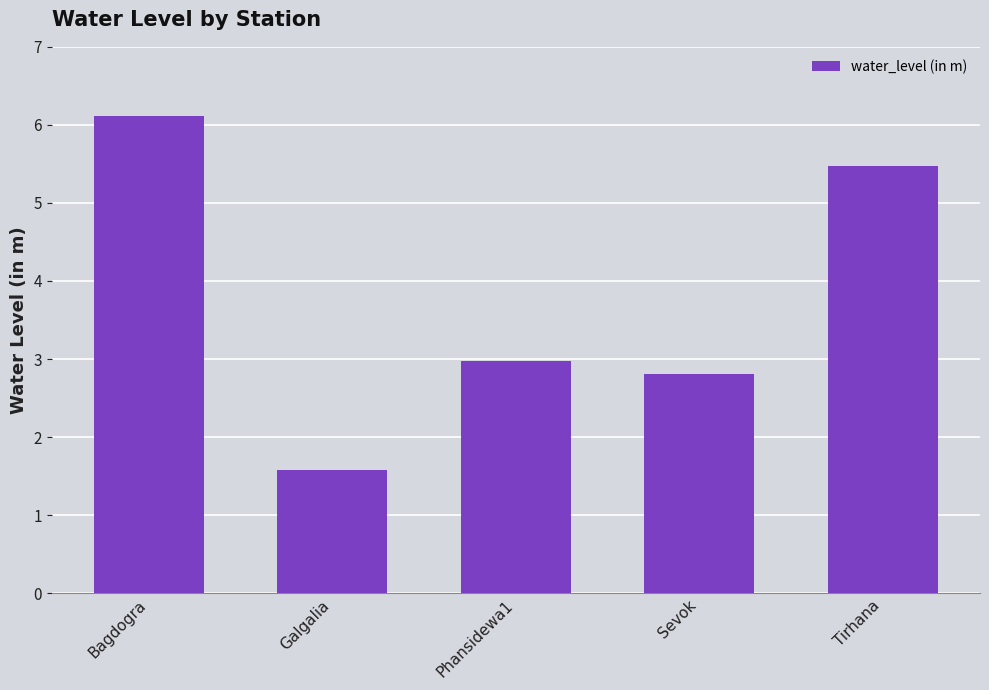

True or false: the data shows 1.6 at Galgalia.

True